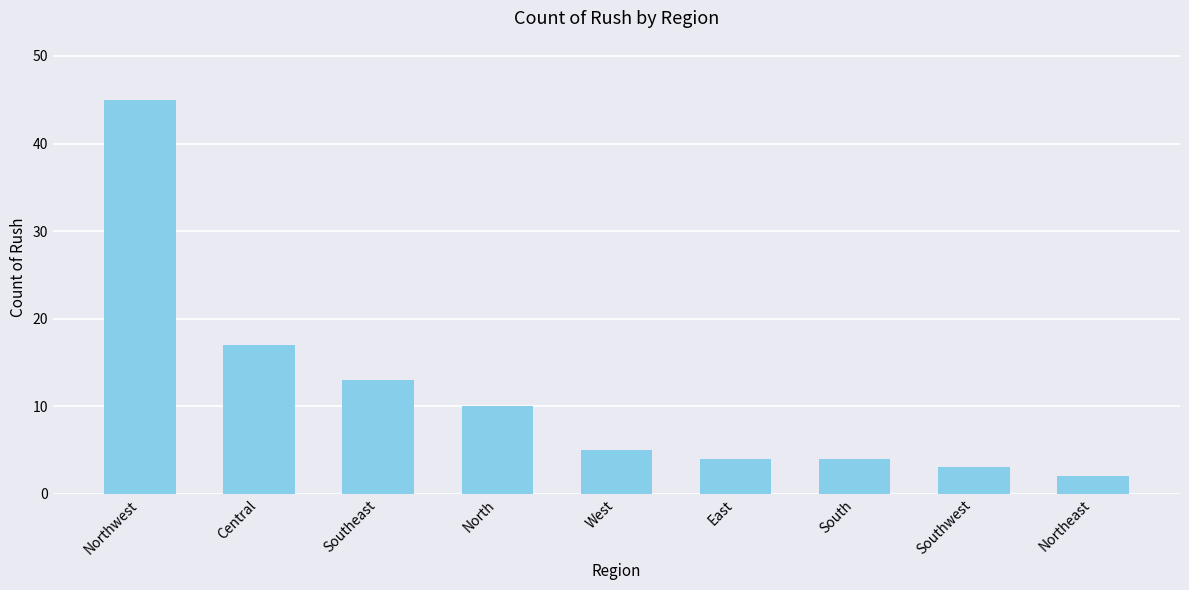

Count the number of categories in the chart.

9